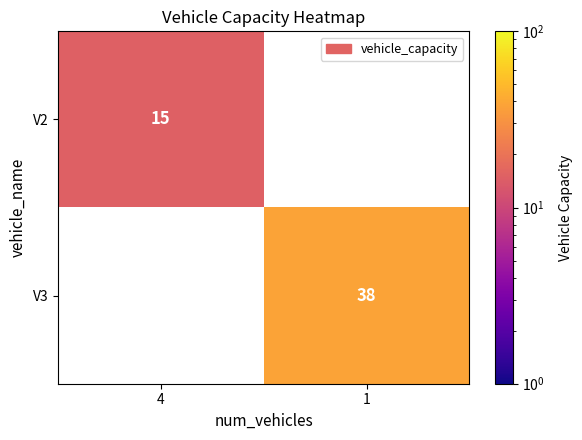

The V3 series shows 14 at 1. True or false?

False